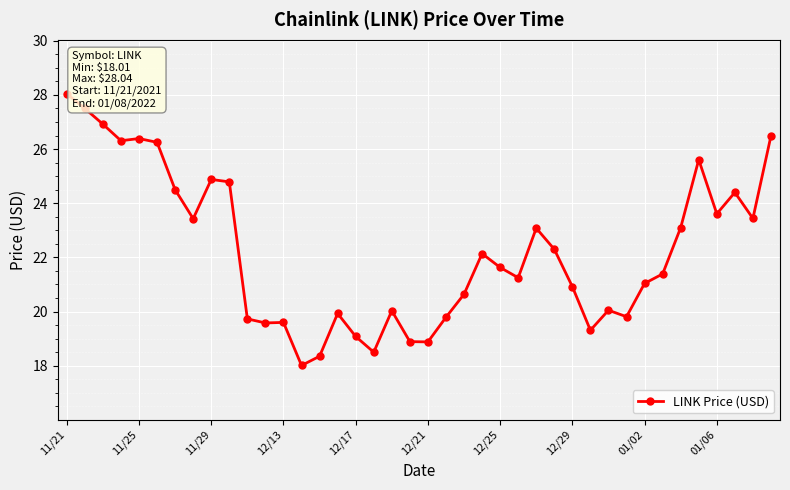

What is the smallest value displayed?

18.0